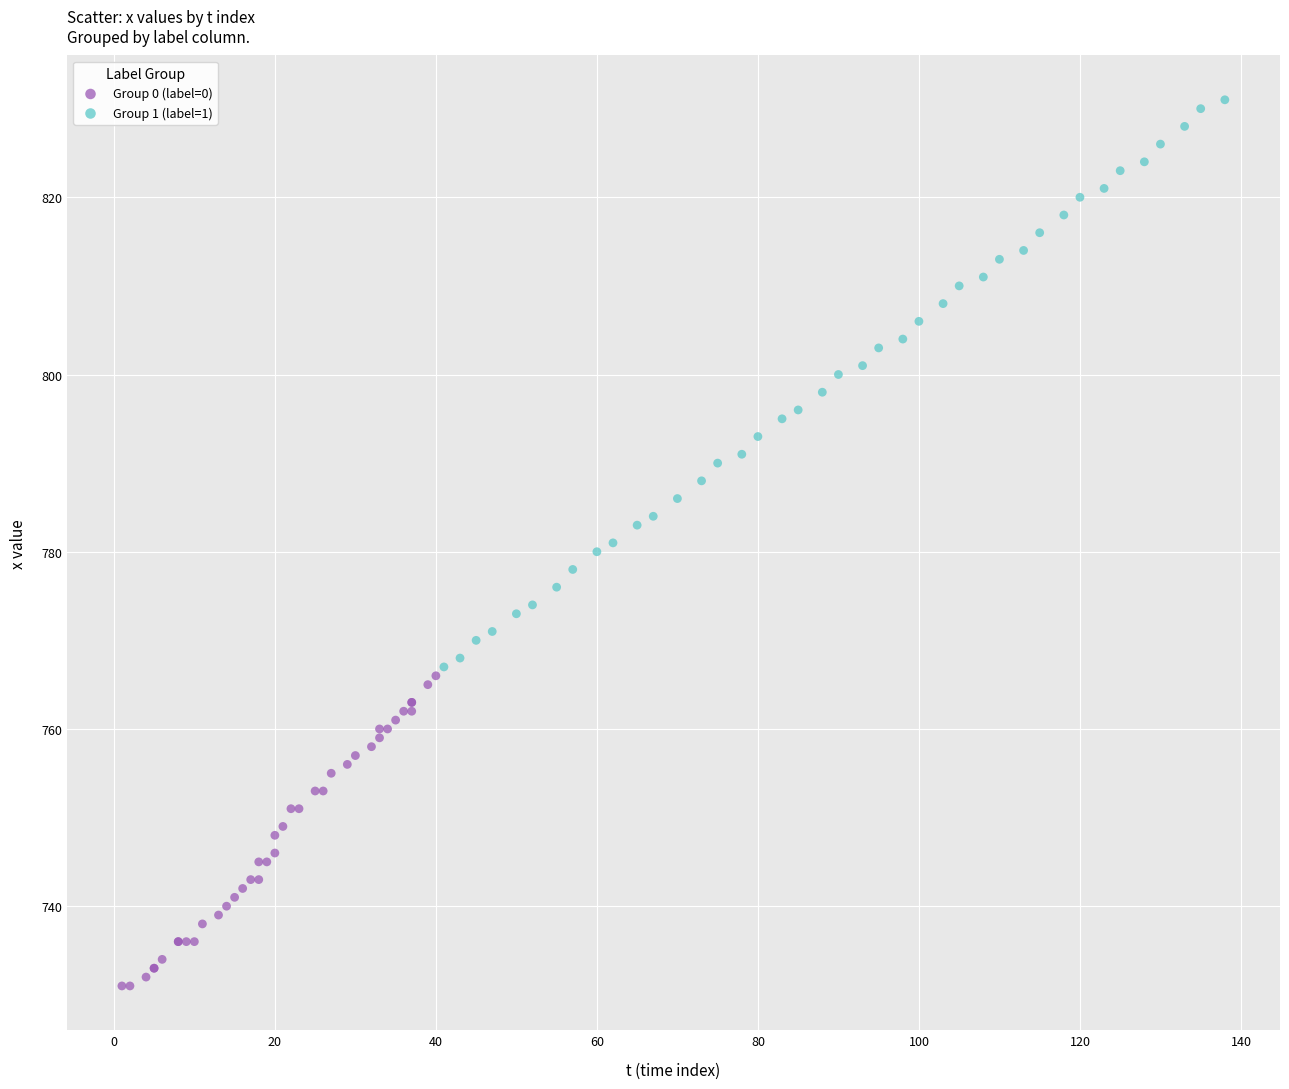

Which series contains the lowest Y value?

Group 0 (label=0)